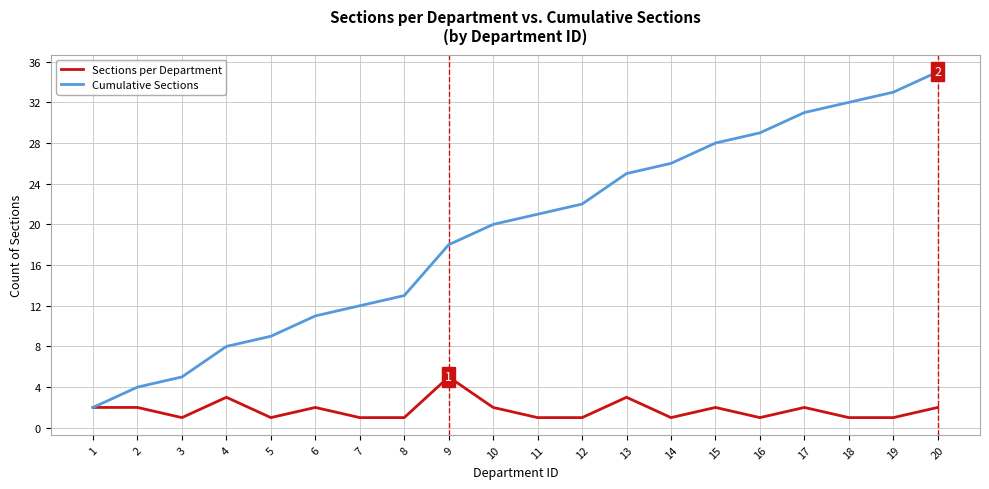

Which series has the largest range (max minus min)?

Cumulative Sections